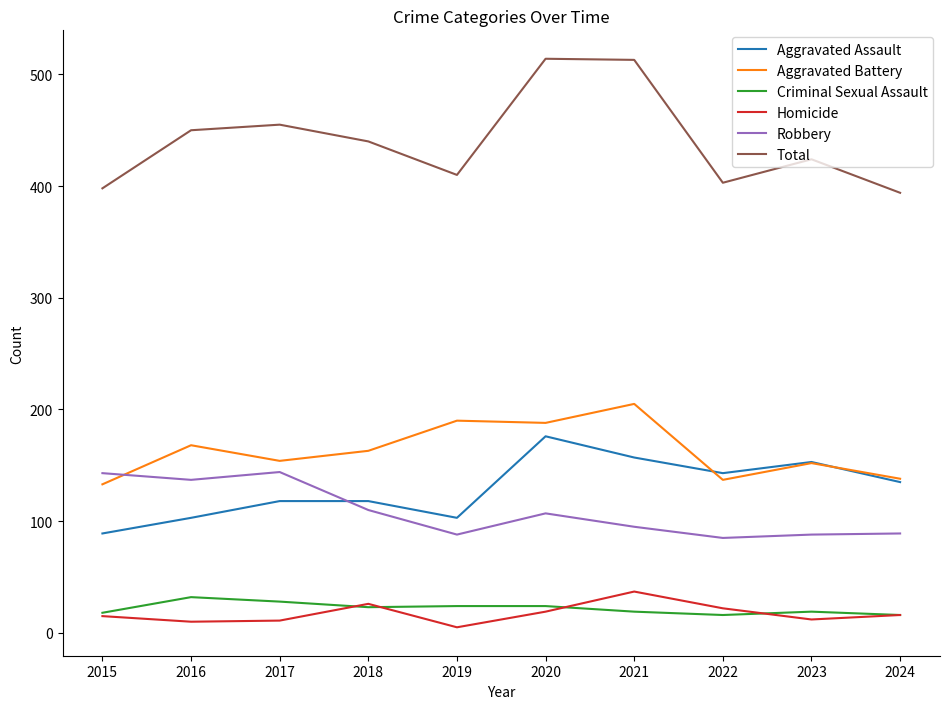

What are all the series names shown in the legend?

Aggravated Assault, Aggravated Battery, Criminal Sexual Assault, Homicide, Robbery, Total